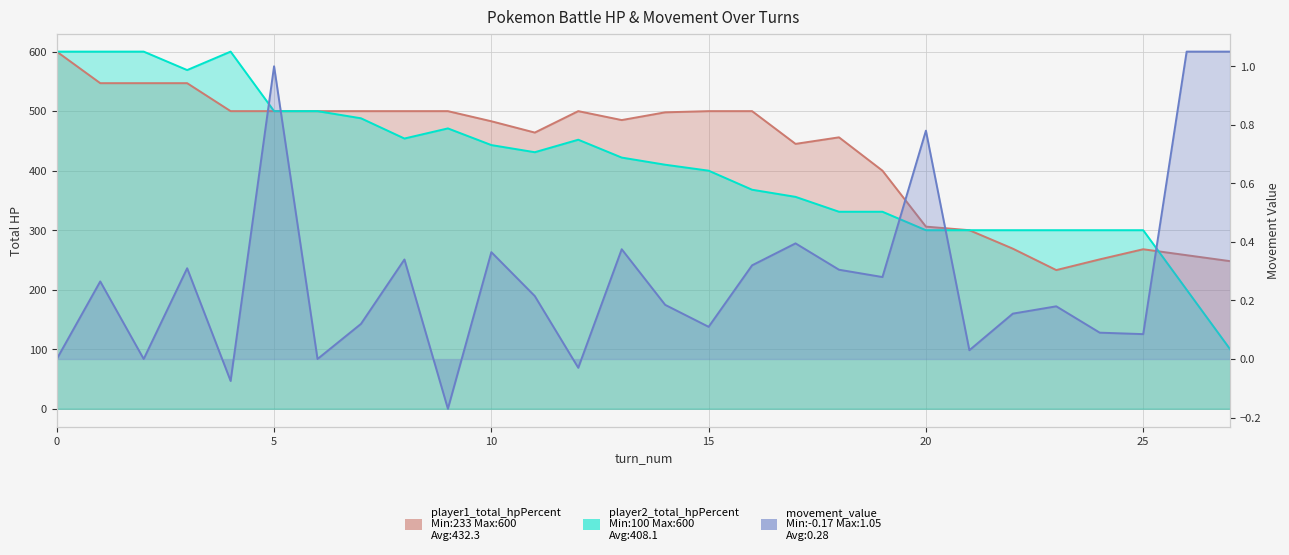

What is the highest value of the movement_value series?

1.1